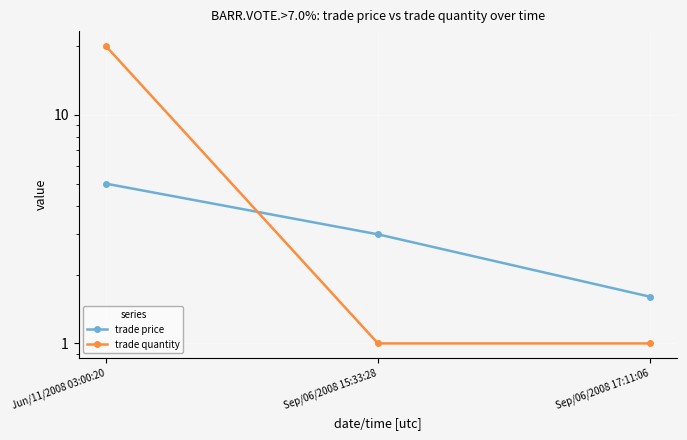

What is the highest value of the trade price series?

5.0